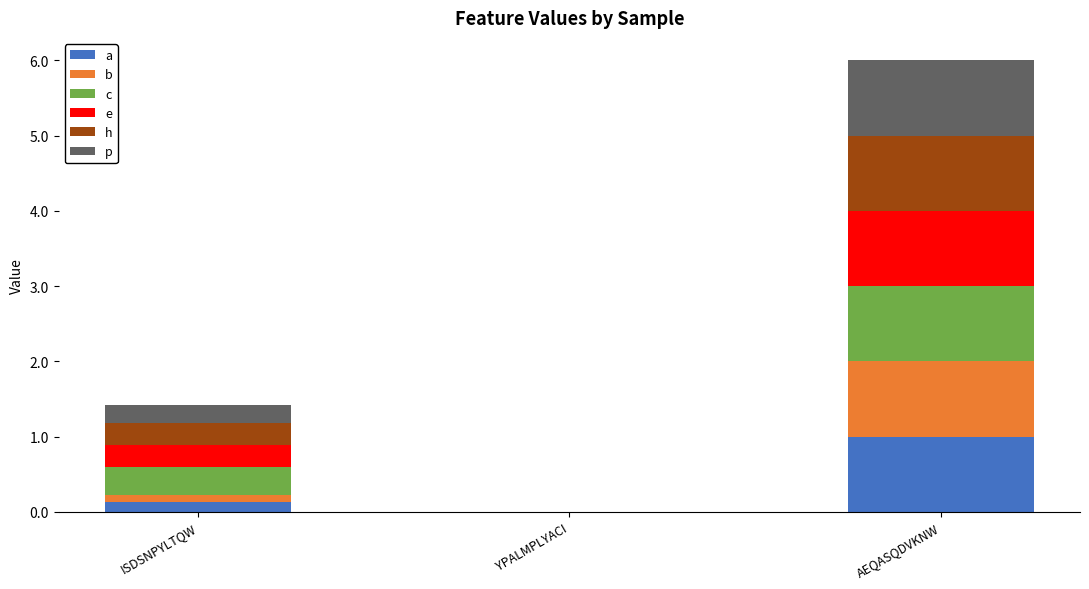

At which category is the sum across all series the highest?

AEQASQDVKNW